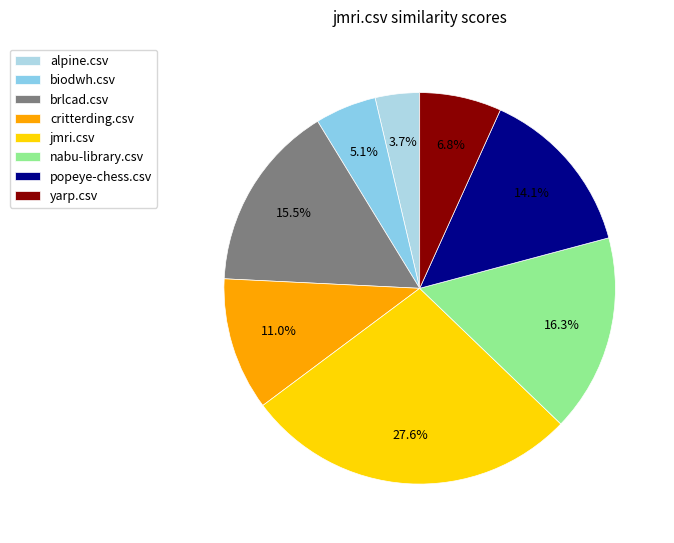

True or false: yarp.csv accounts for 7% of the total.

True